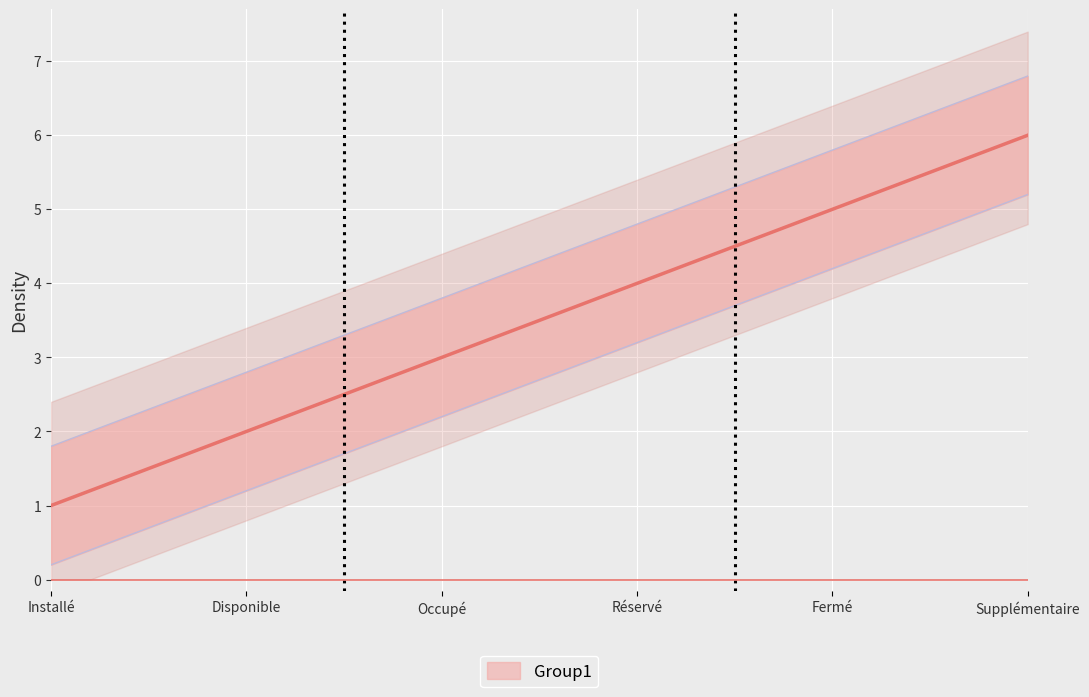

What is the difference between the maximum and second lowest values?

4